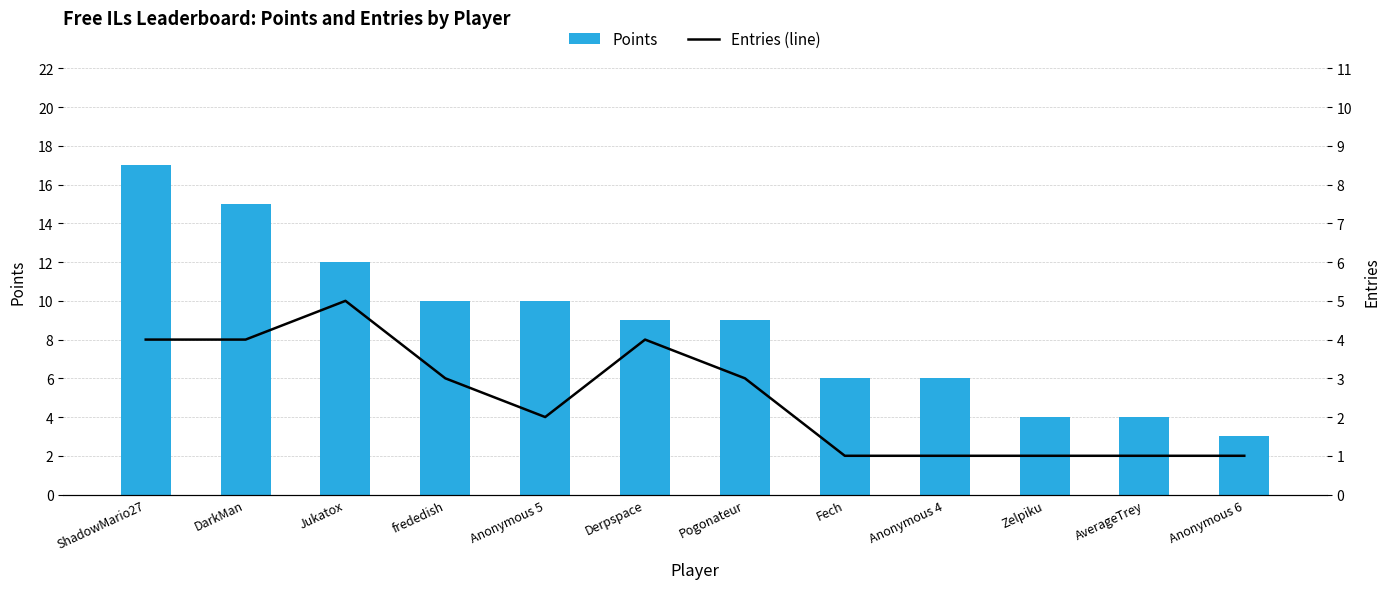

Which series has the largest range (max minus min)?

Points